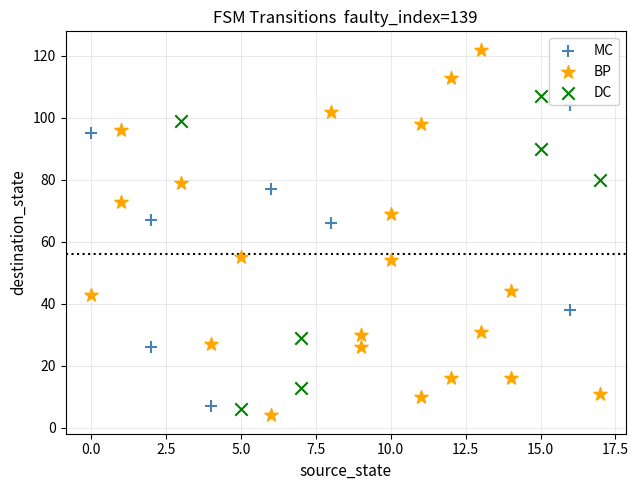

What are all the series names shown in the legend?

MC, BP, DC